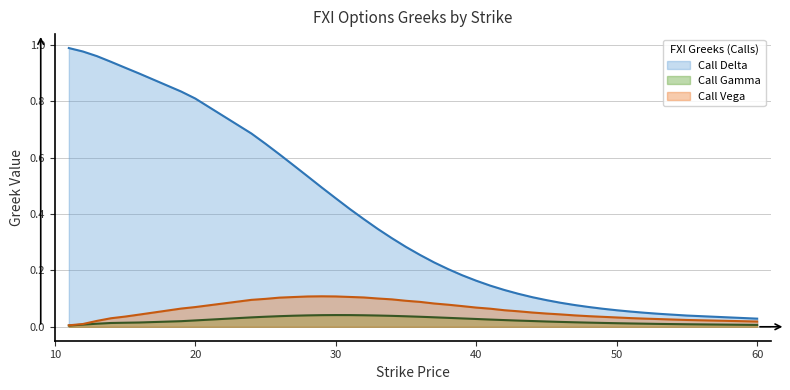

At which category is the sum across all series the highest?

11